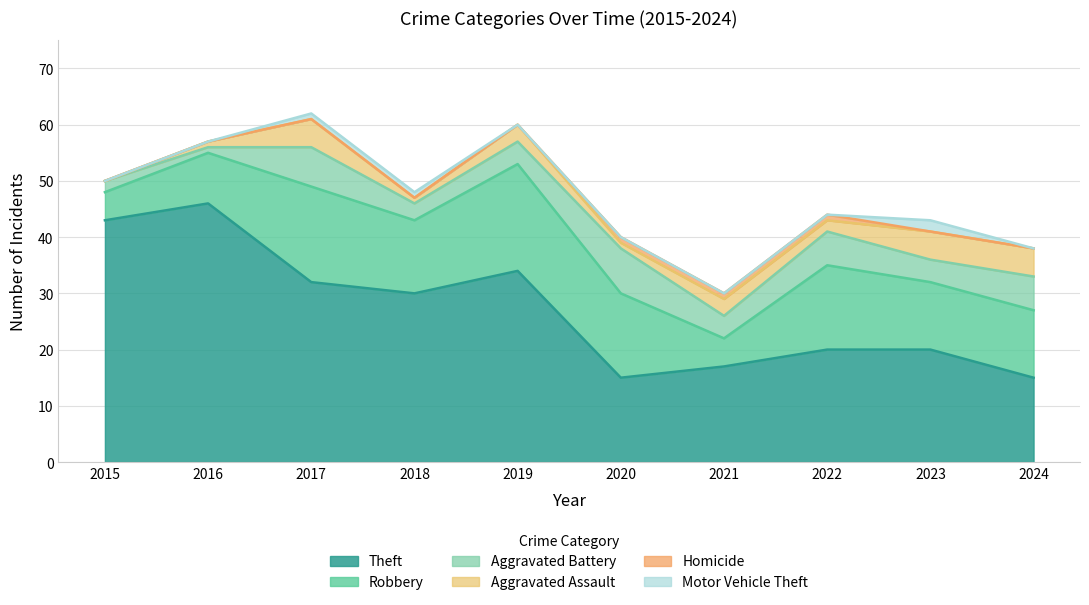

Which label corresponds to the largest value in the chart?

2016